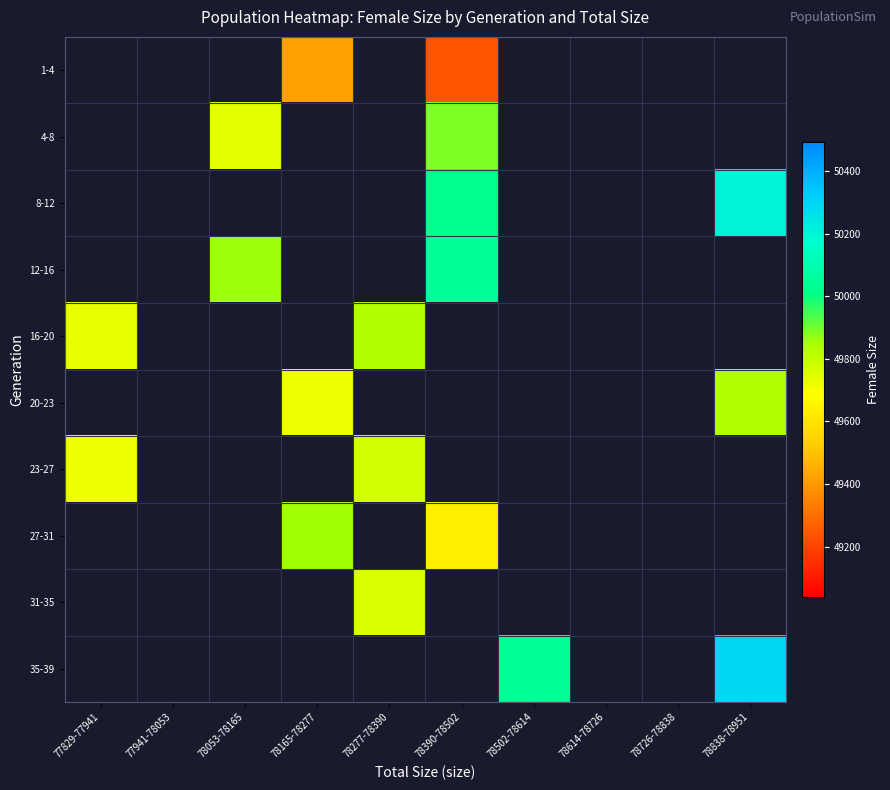

Between 78390-78502 and 78053-78165, which is larger?

78053-78165